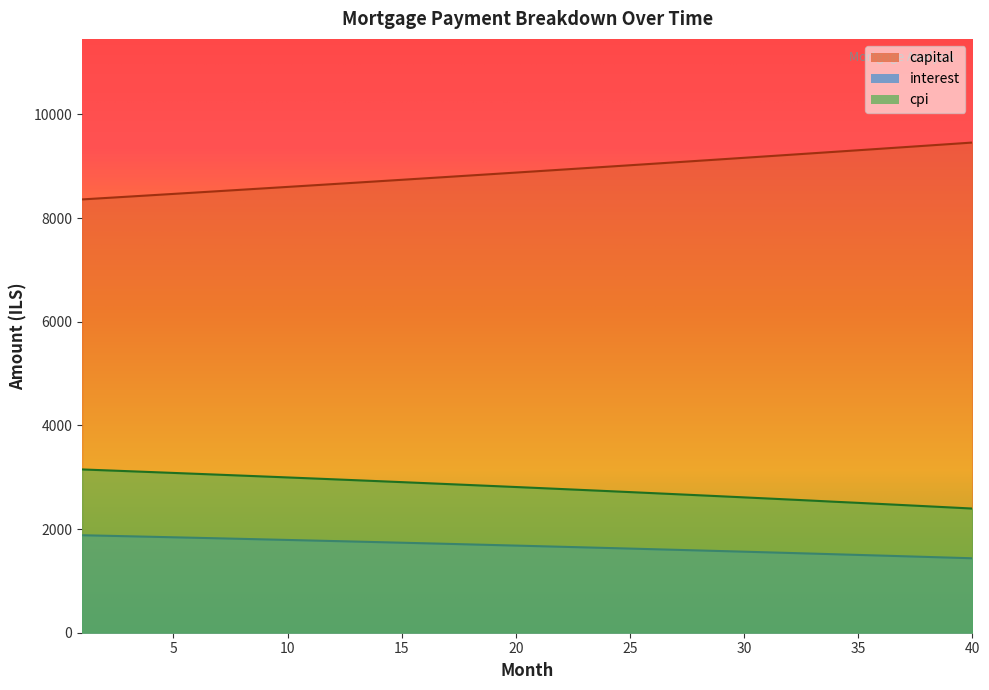

True or false: cpi and capital cross at least once.

False